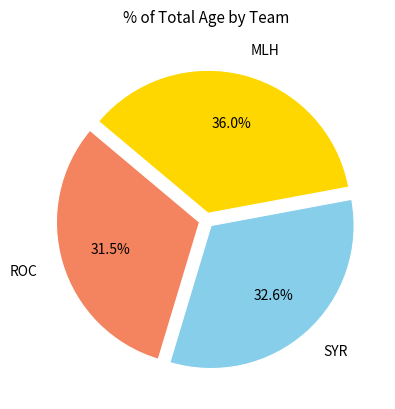

True or false: MLH accounts for 41% of the total.

False